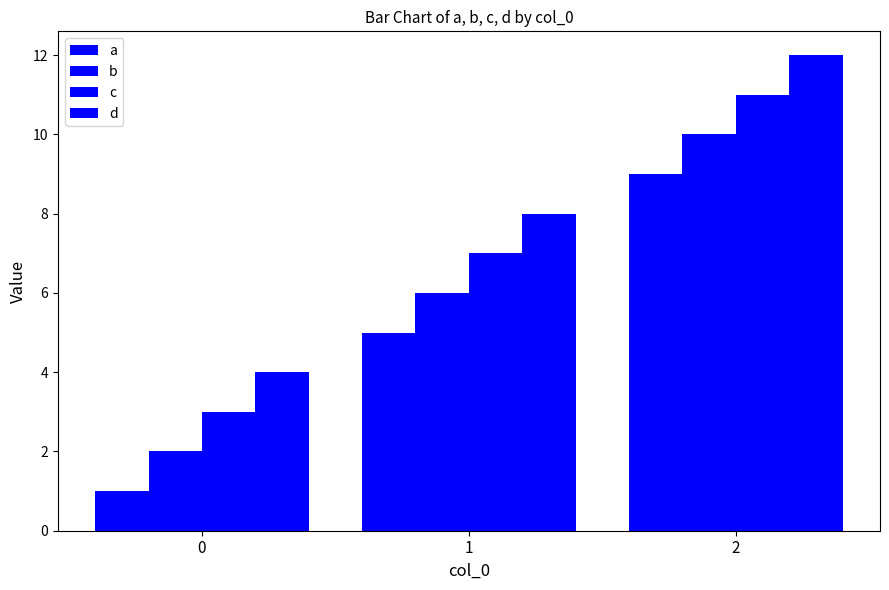

At which label does a first exceed 5?

2